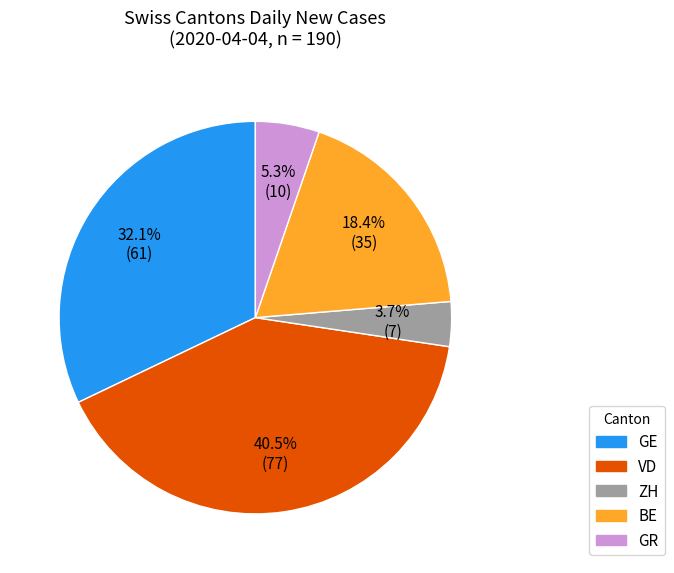

How many slices are in this pie chart?

5